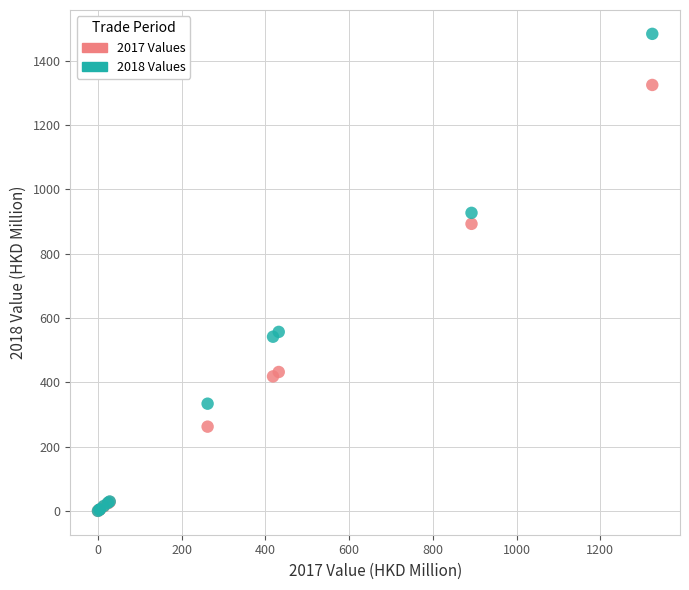

What are all the series names shown in the legend?

2017 Values, 2018 Values